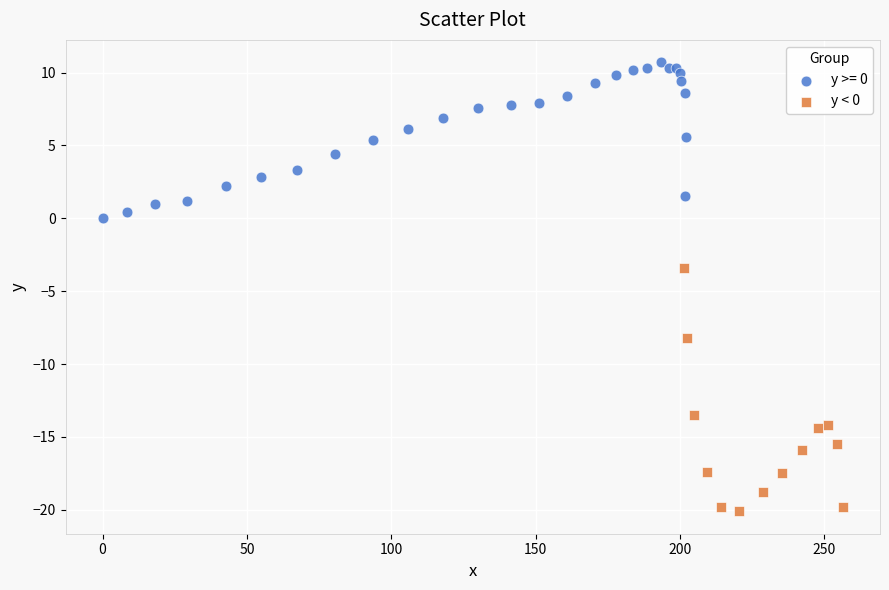

Which series reaches the minimum Y coordinate?

y < 0